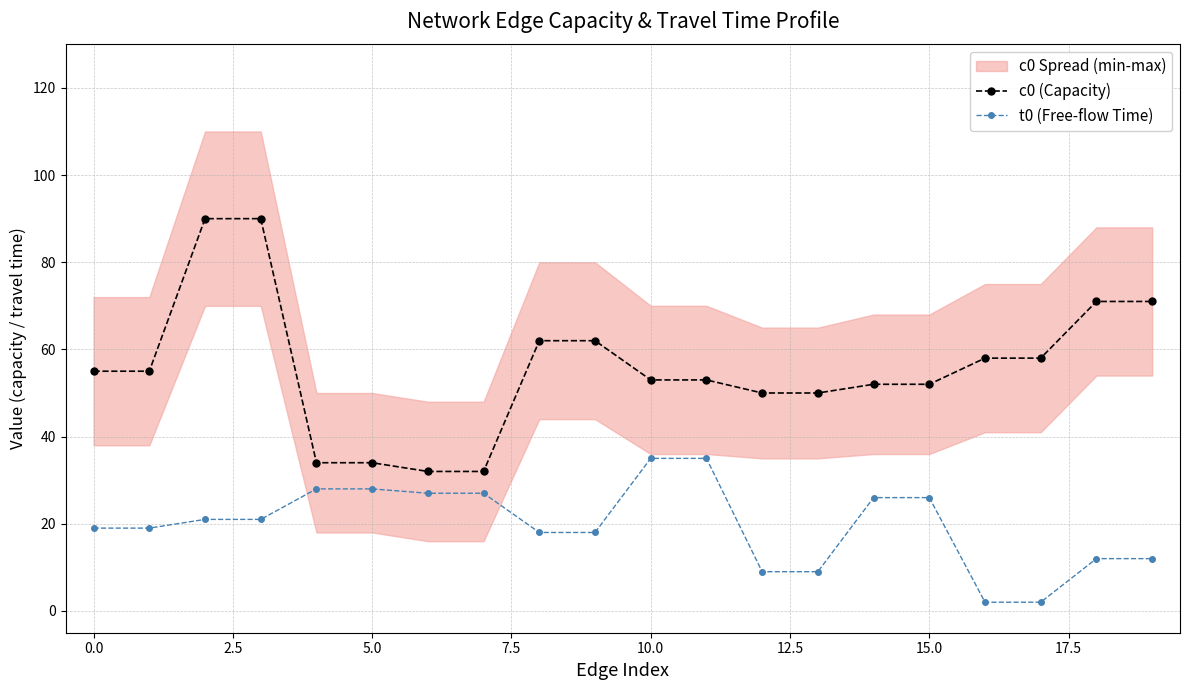

Does the chart display data point markers on the line(s)?

Yes